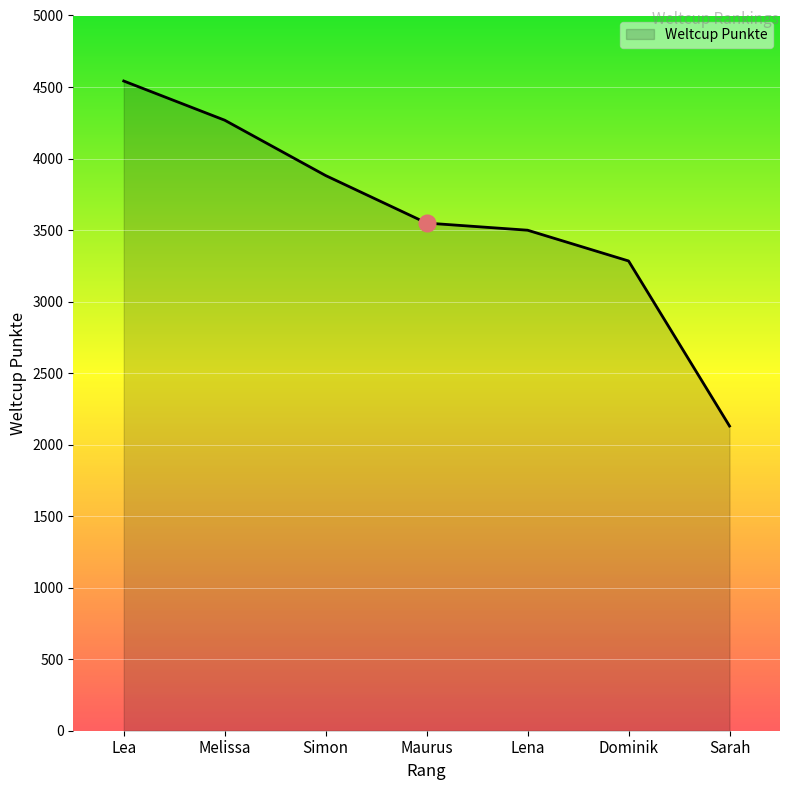

Rank the categories by value from highest to lowest.

Lea, Melissa, Simon, Maurus, Lena, Dominik, Sarah